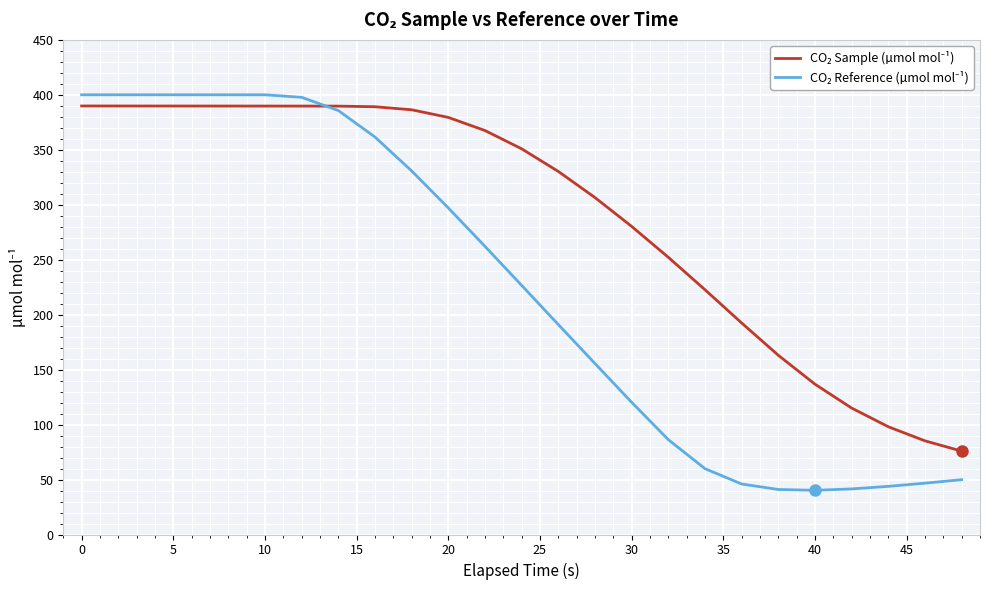

What is the smallest value displayed?

40.2